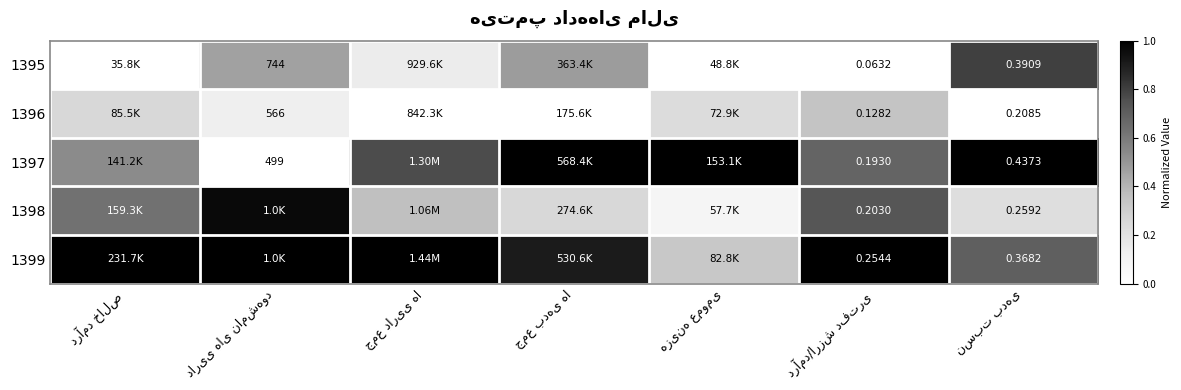

Rank the series by their average value, from lowest to highest.

1396, 1395, 1398, 1397, 1399